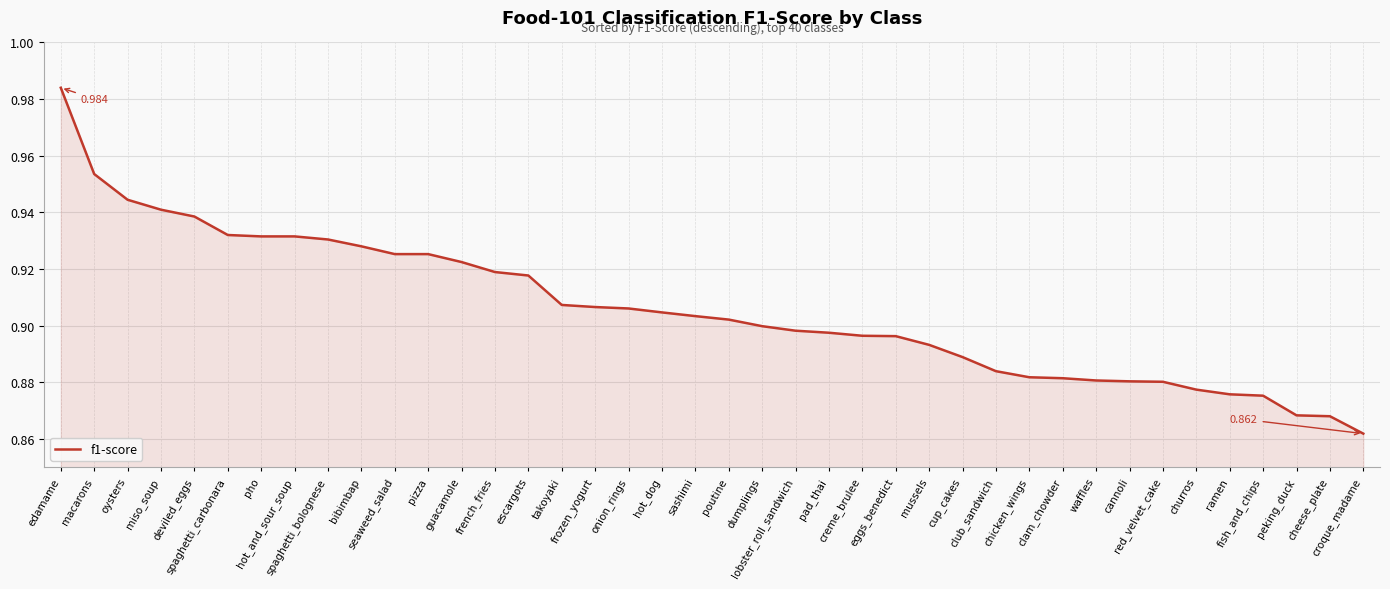

What is the label of the 1st point from the right?

croque_madame